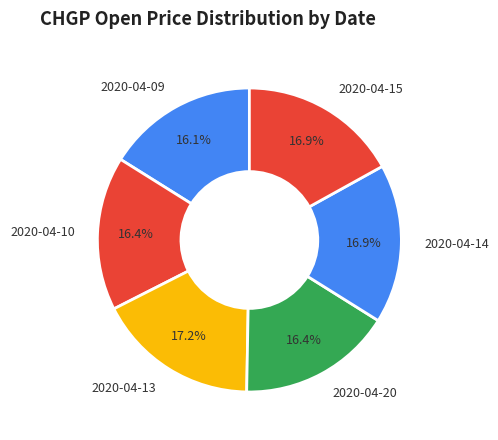

Does 2020-04-14 account for over 50% of the chart?

No